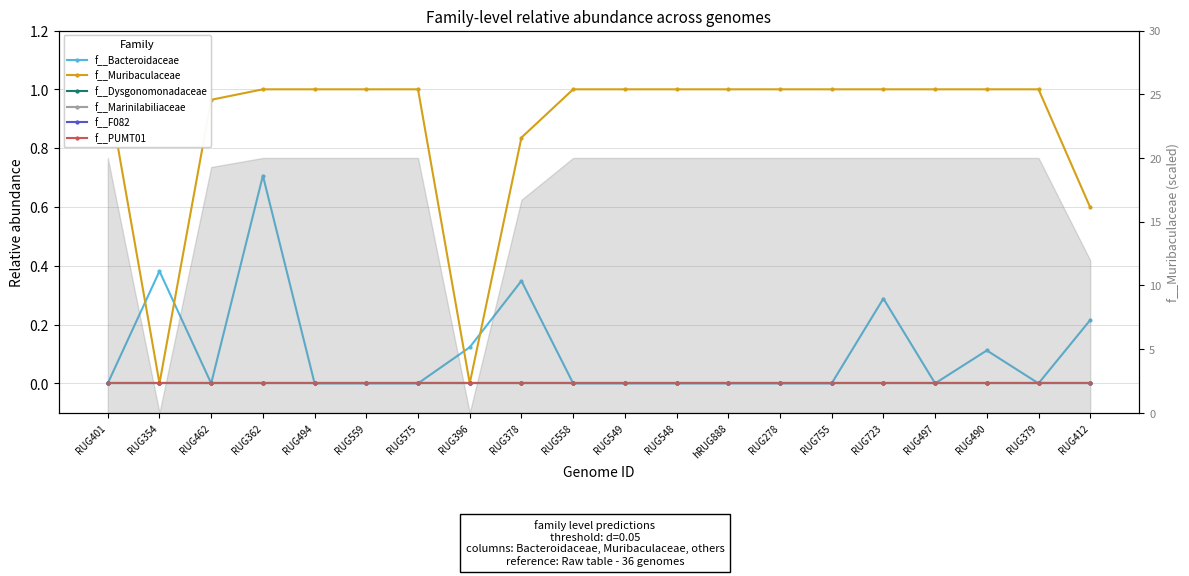

True or false: f__Dysgonomonadaceae and f__F082 intersect in this chart.

False